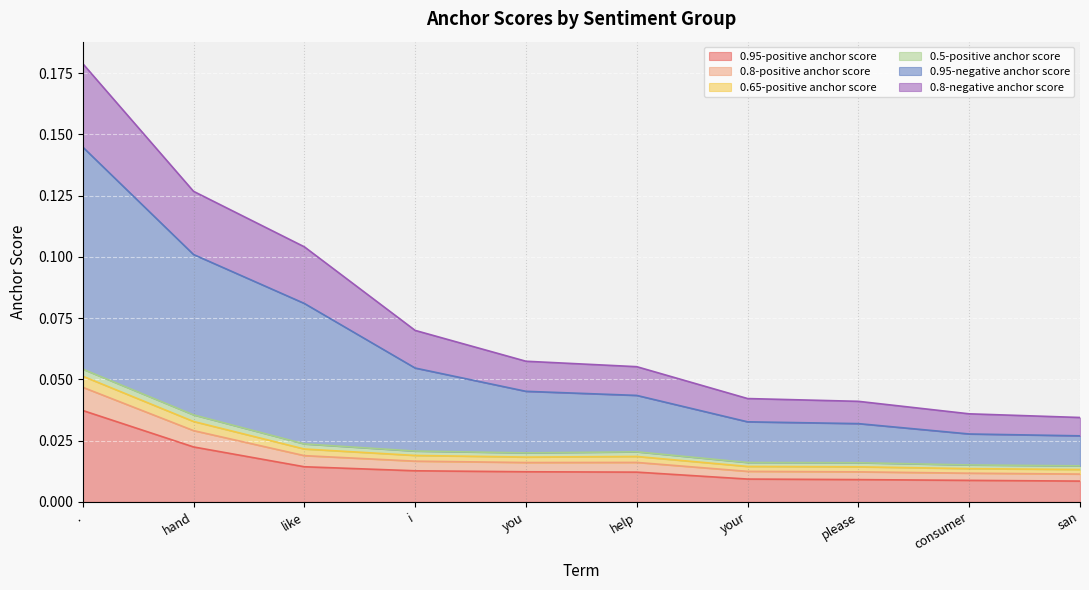

True or false: 0.95-negative anchor score has a value of 0.0 at san.

True